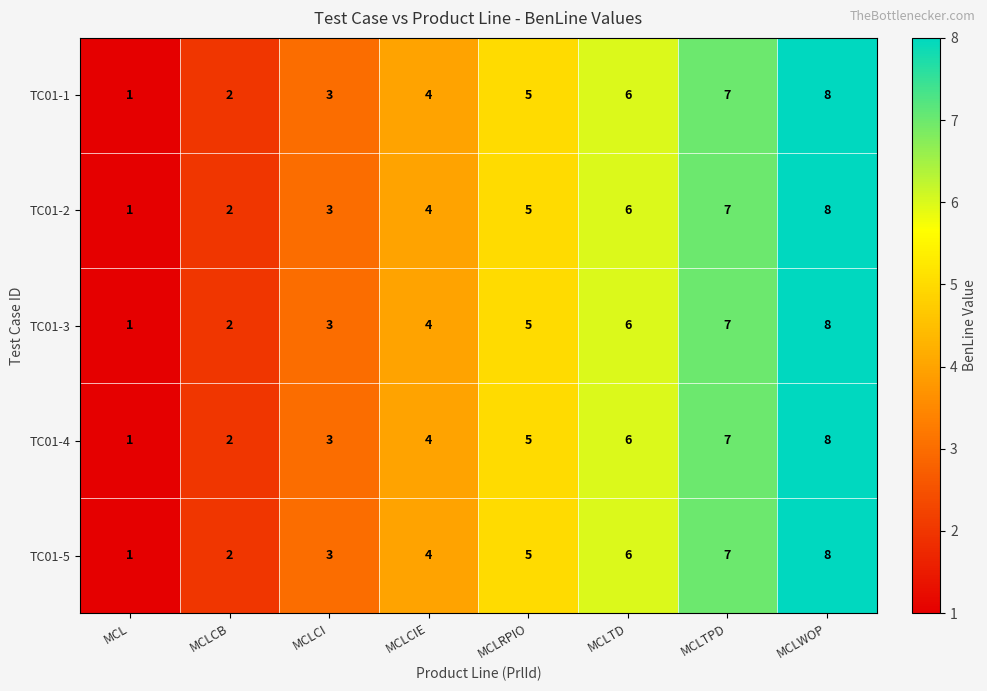

What is the greatest value displayed?

8